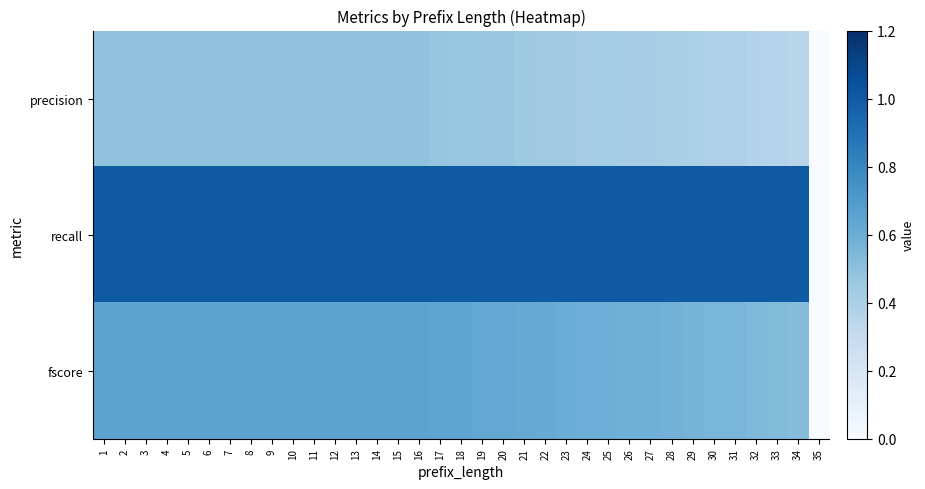

At how many categories does at least one series exceed 0?

34